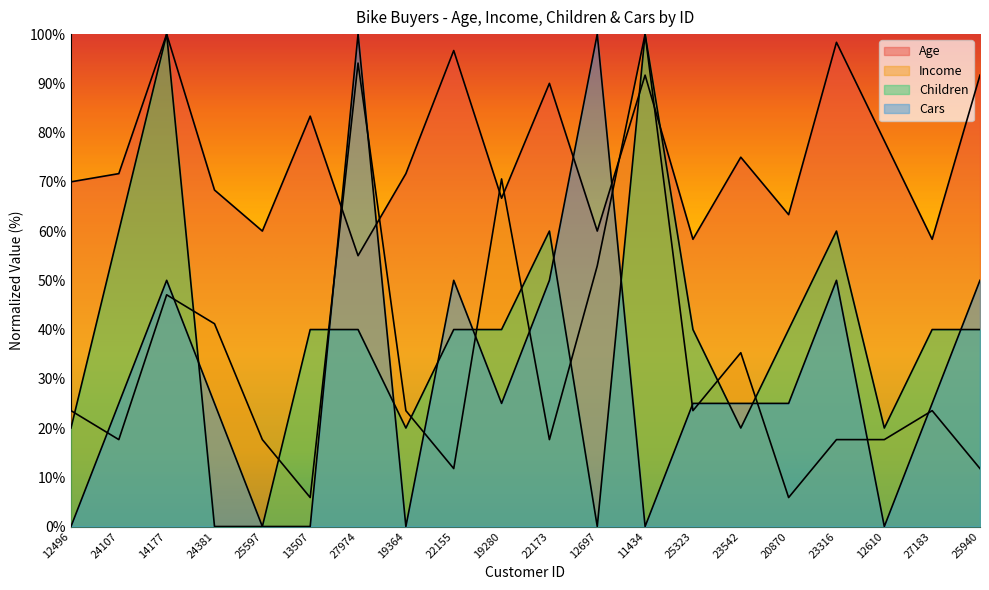

The value of Income at 19364 is 23.5. True or false?

True